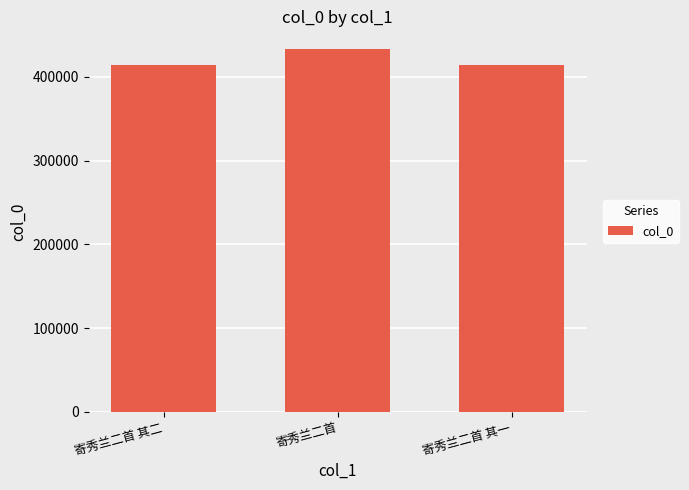

The chart shows a value of 432731 at 寄秀兰二首. True or false?

True